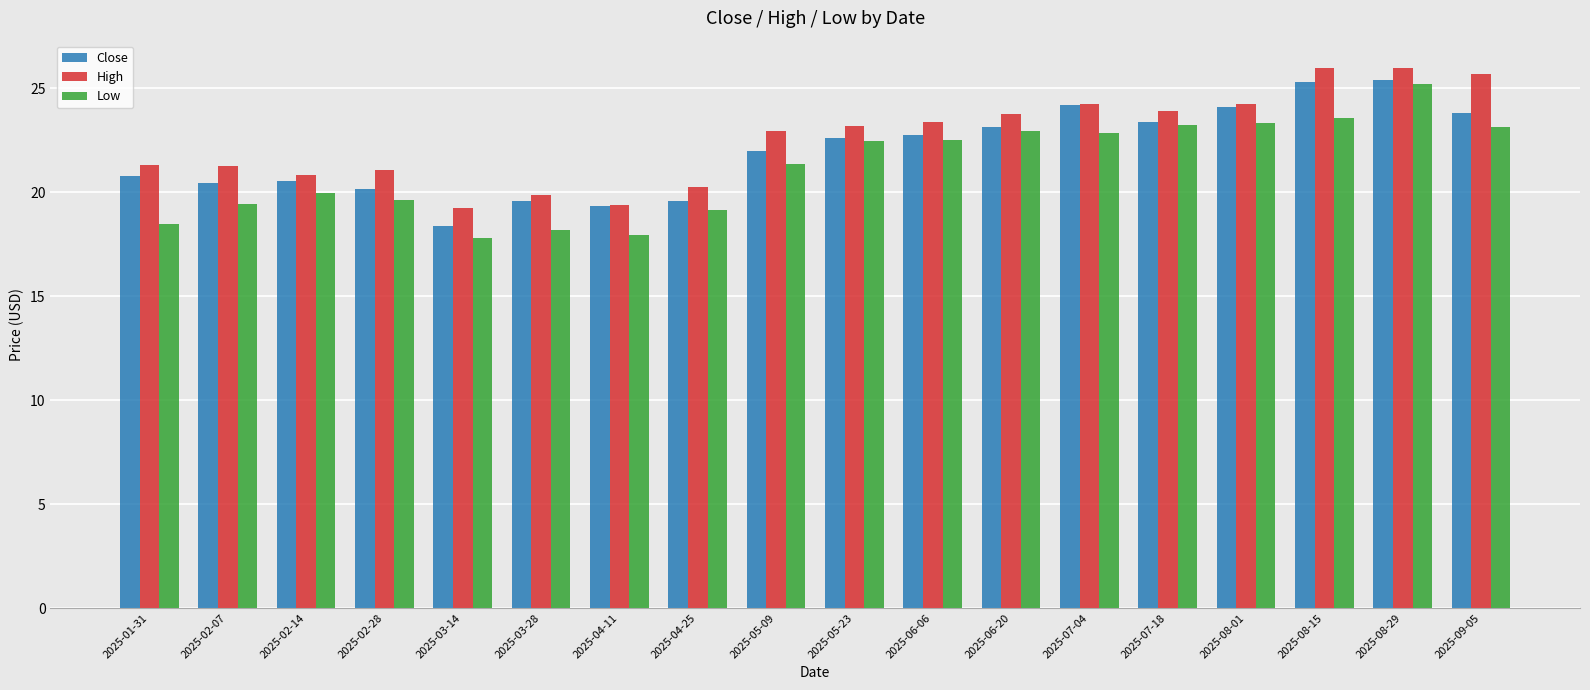

List the series in order of their peak value, highest first.

High, Close, Low